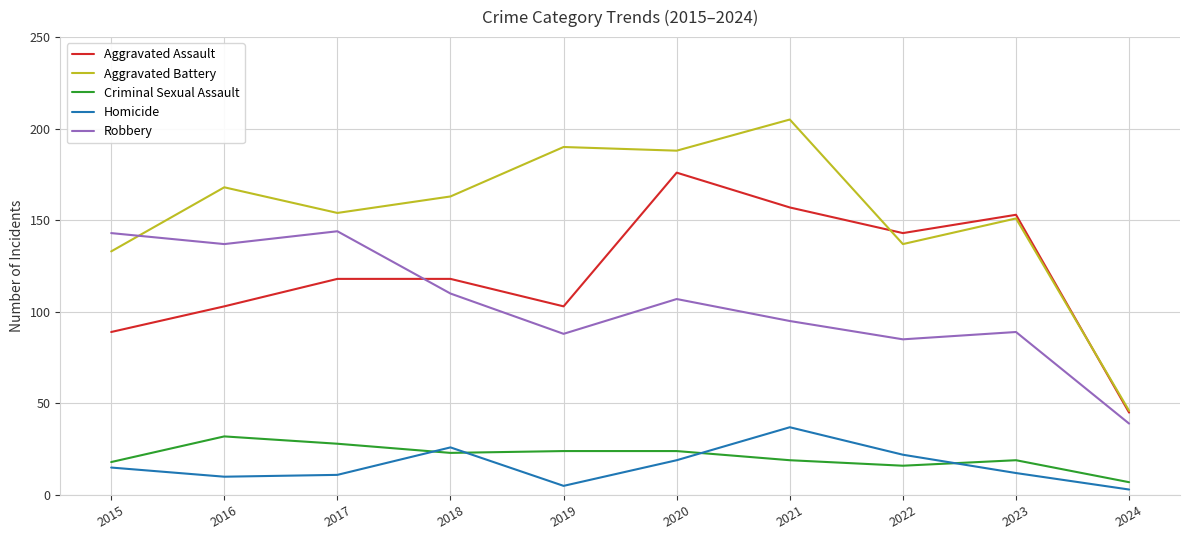

Which series changed the most between 2015 and 2021?

Aggravated Battery